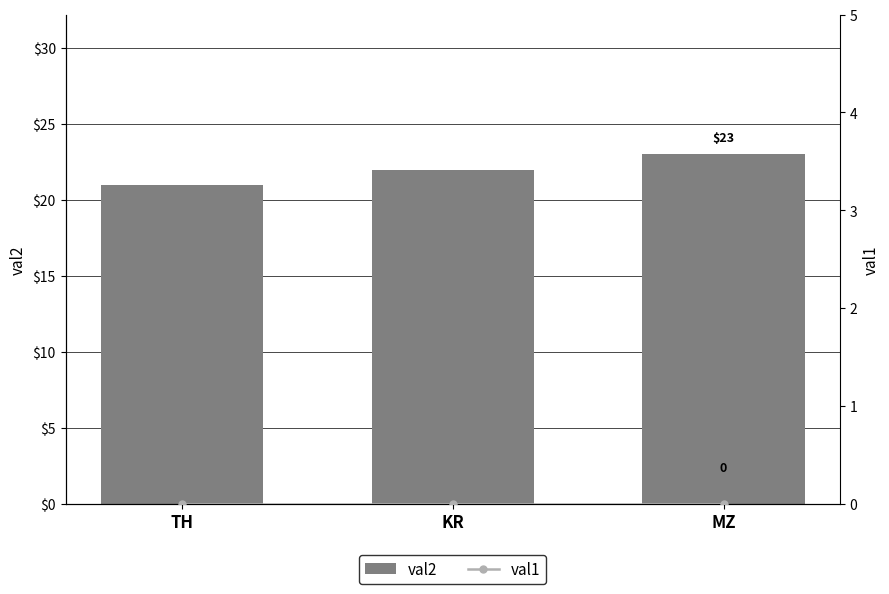

True or false: val2 has a value of 14 at KR.

False